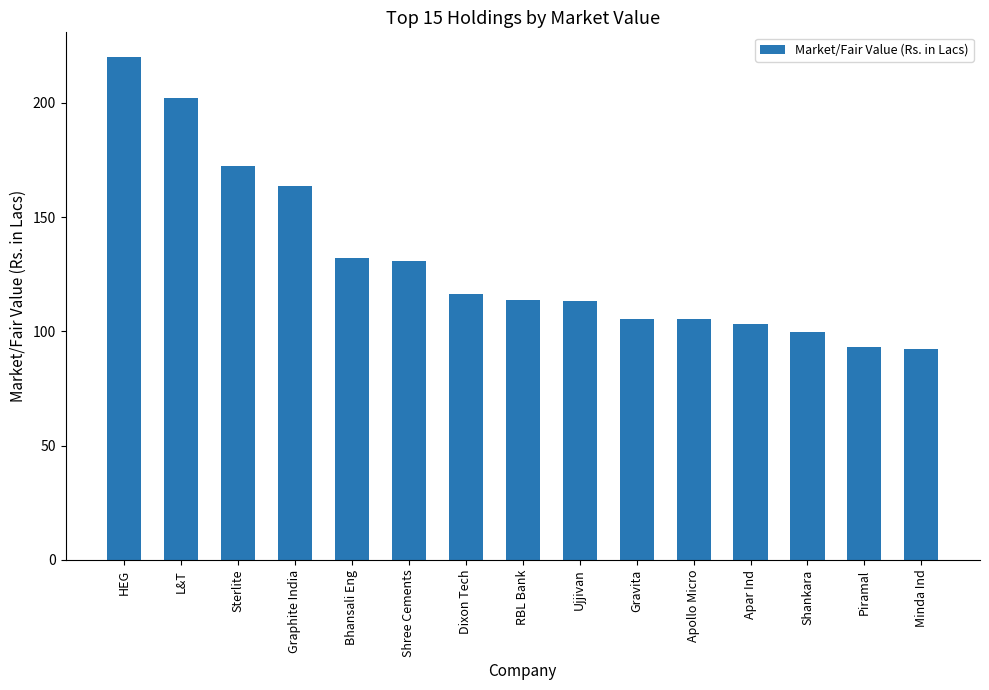

Which label corresponds to the largest value in the chart?

HEG